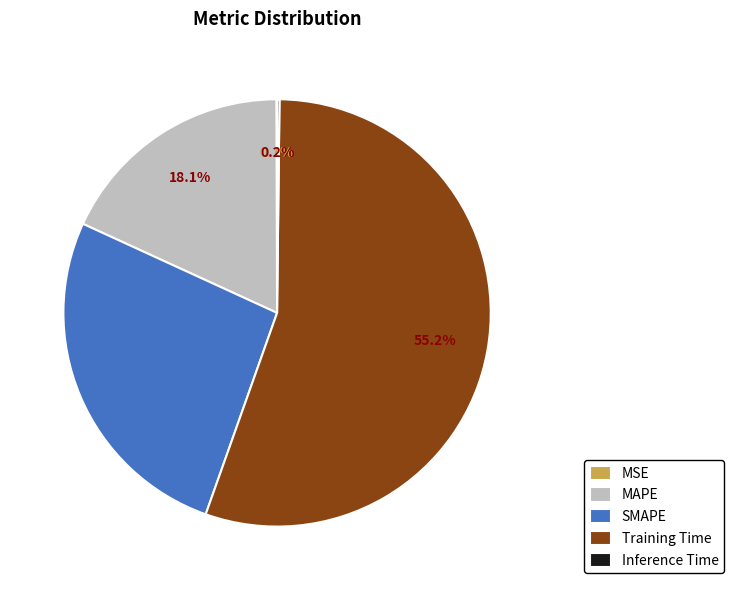

Is there a majority slice in this chart?

Yes